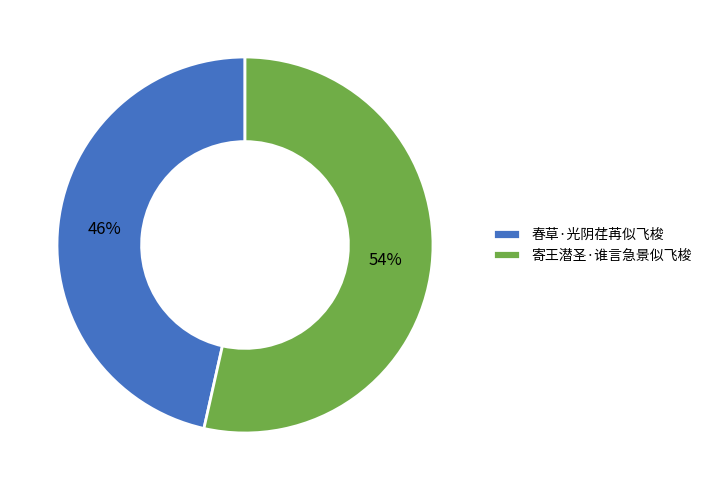

Which category has the smallest portion of the pie?

春草·光阴荏苒似飞梭